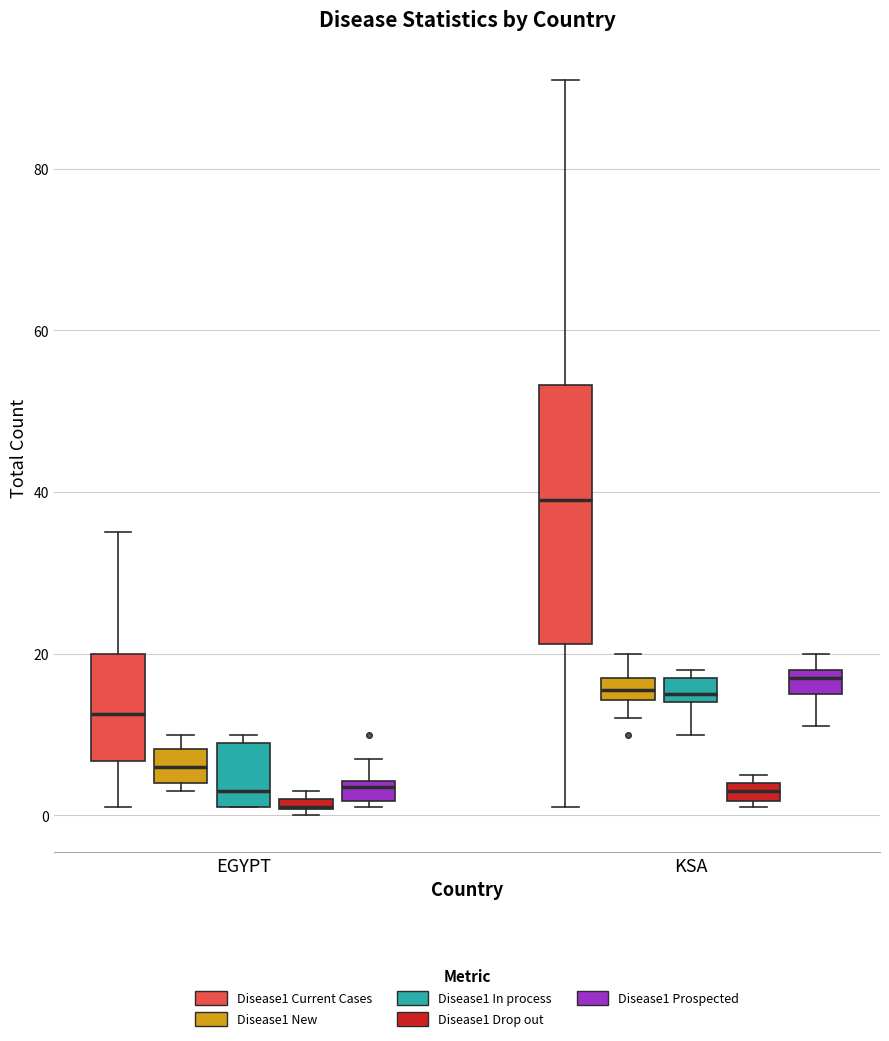

Which box is the tallest, from its lower edge to its upper edge?

KSA (Disease1 Current Cases)